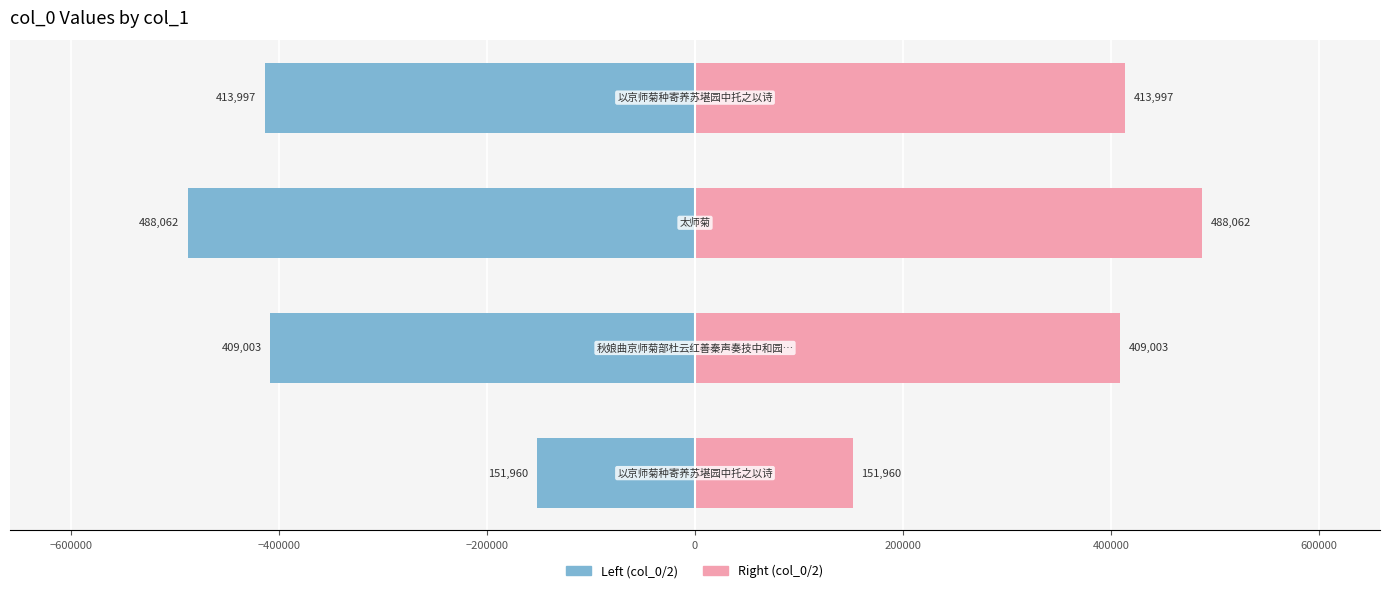

List the series in order of their overall mean, lowest first.

Left (col_0/2), Right (col_0/2)